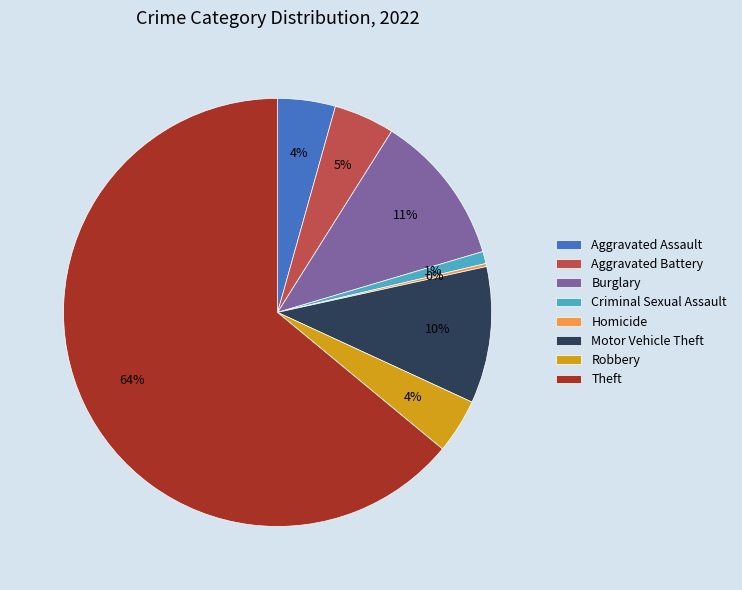

Is it true that Motor Vehicle Theft is 1% of the pie?

False